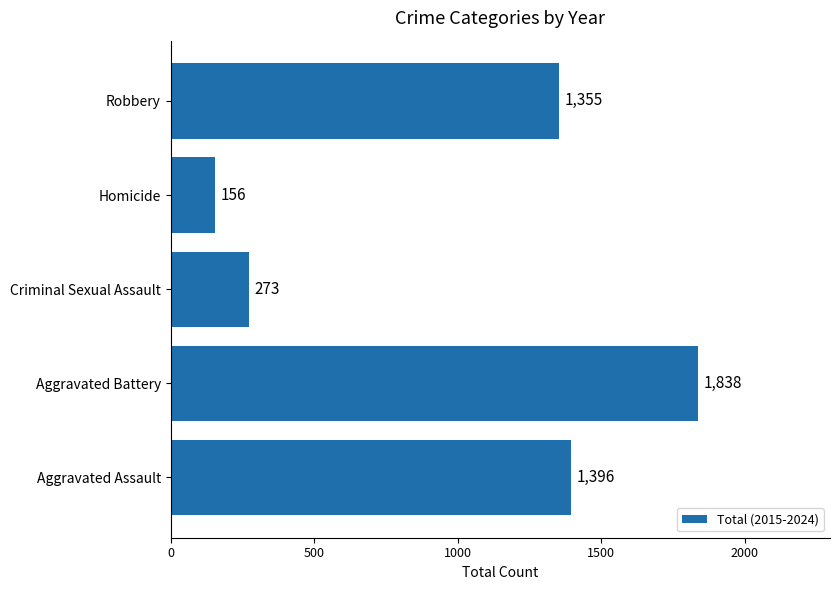

How many data points are less than 1355?

2